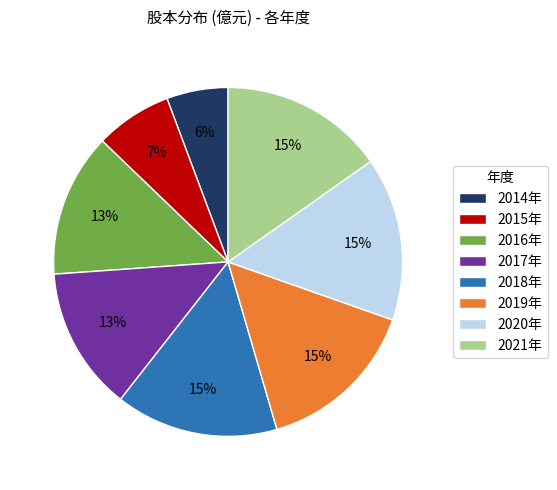

Count the number of slices in the pie.

8